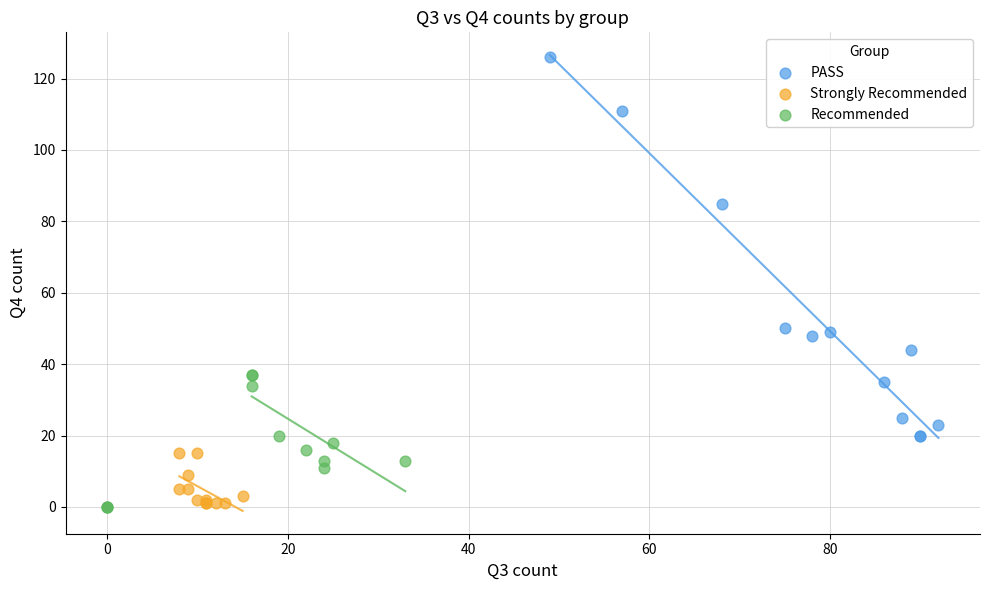

What are all the series names shown in the legend?

PASS, Strongly Recommended, Recommended